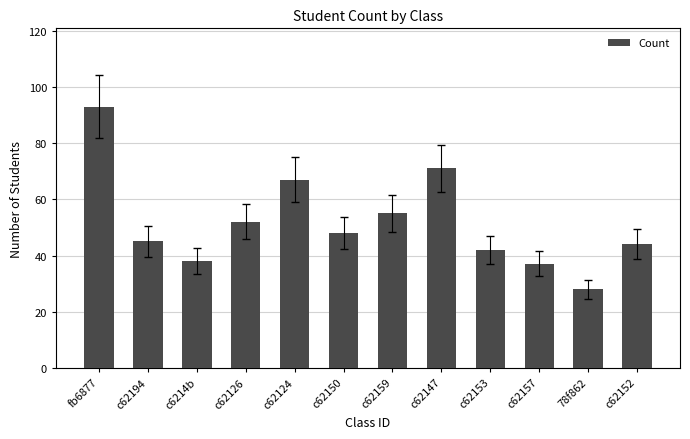

What is the difference between the values at c62153 and 78f862?

14